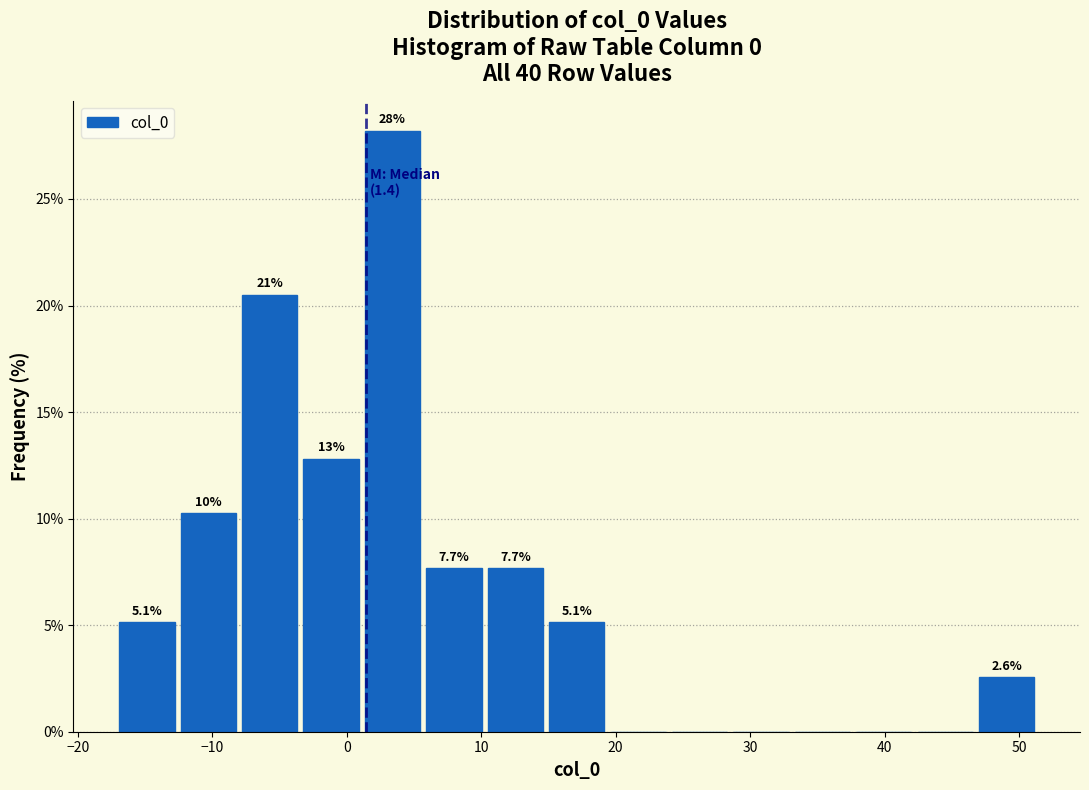

Which range on the x-axis has the tallest bar?

1 to 6